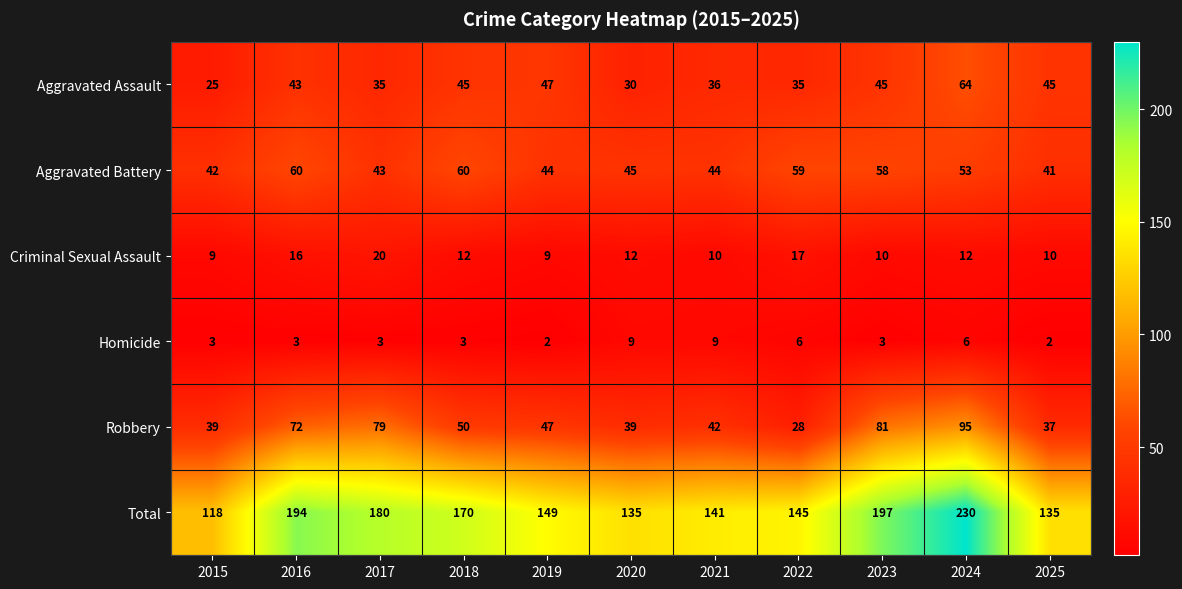

Which series has the largest total across all categories?

Total